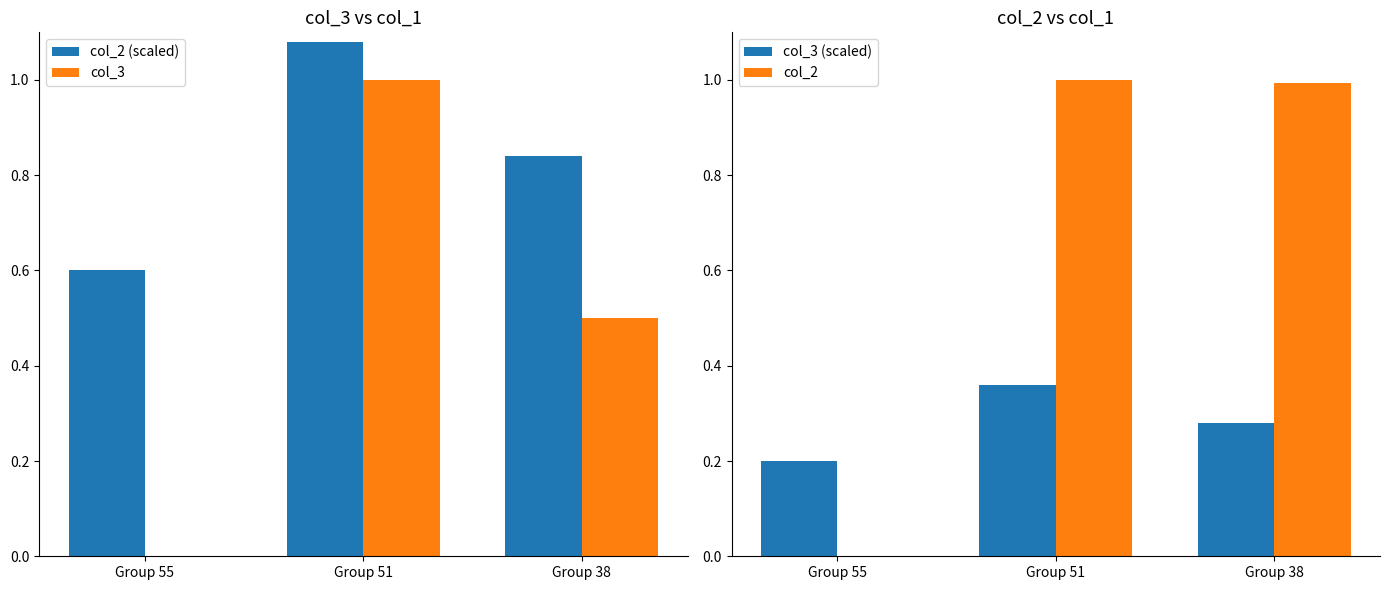

What are all the series names shown in the legend?

col_2 (scaled), col_3, col_3 (scaled), col_2